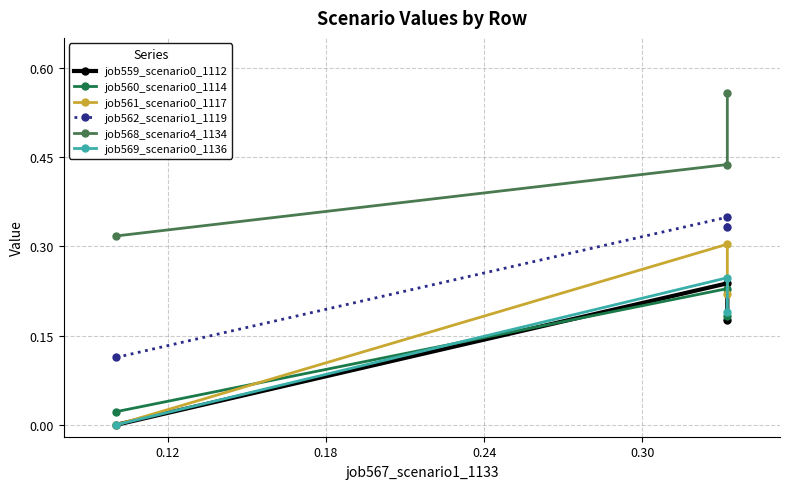

What are all the series names shown in the legend?

job559_scenario0_1112, job560_scenario0_1114, job561_scenario0_1117, job562_scenario1_1119, job568_scenario4_1134, job569_scenario0_1136